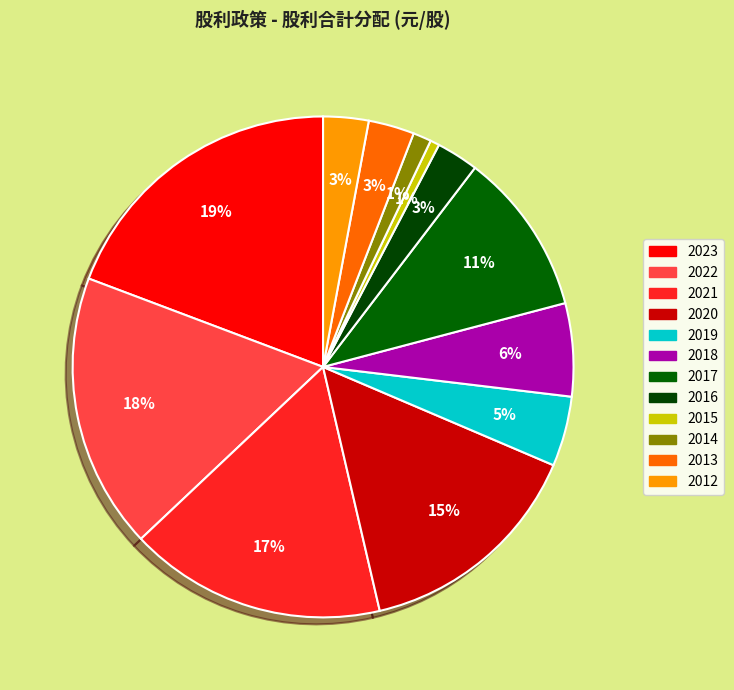

How many slices are in this pie chart?

12